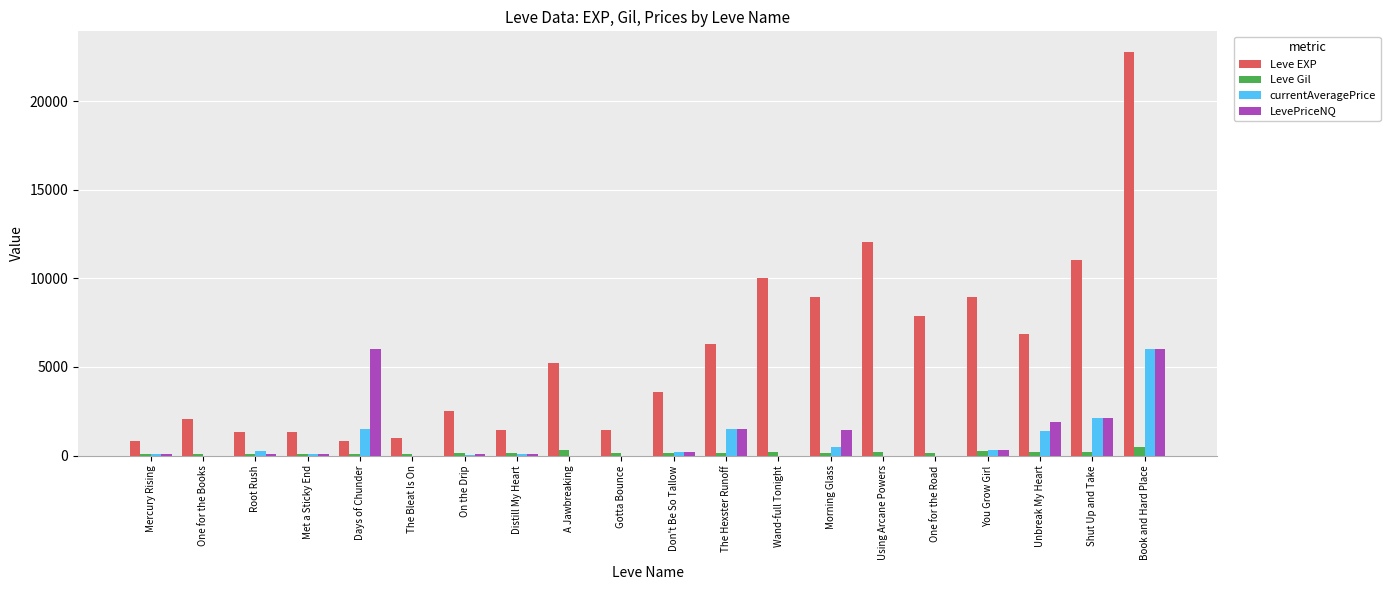

What is the sum of all Leve Gil values?

3675